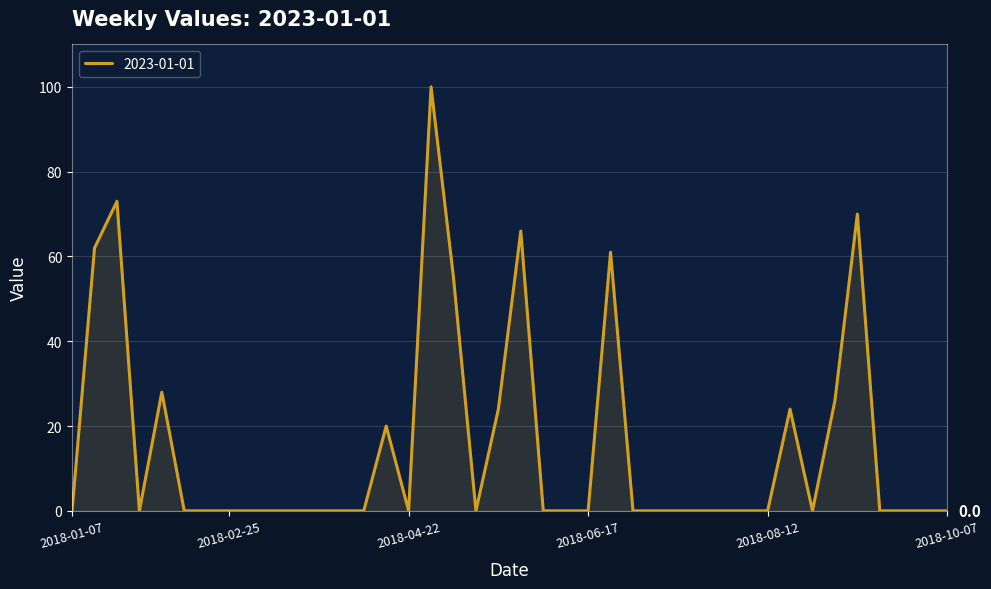

Does the chart display data point markers on the line(s)?

No